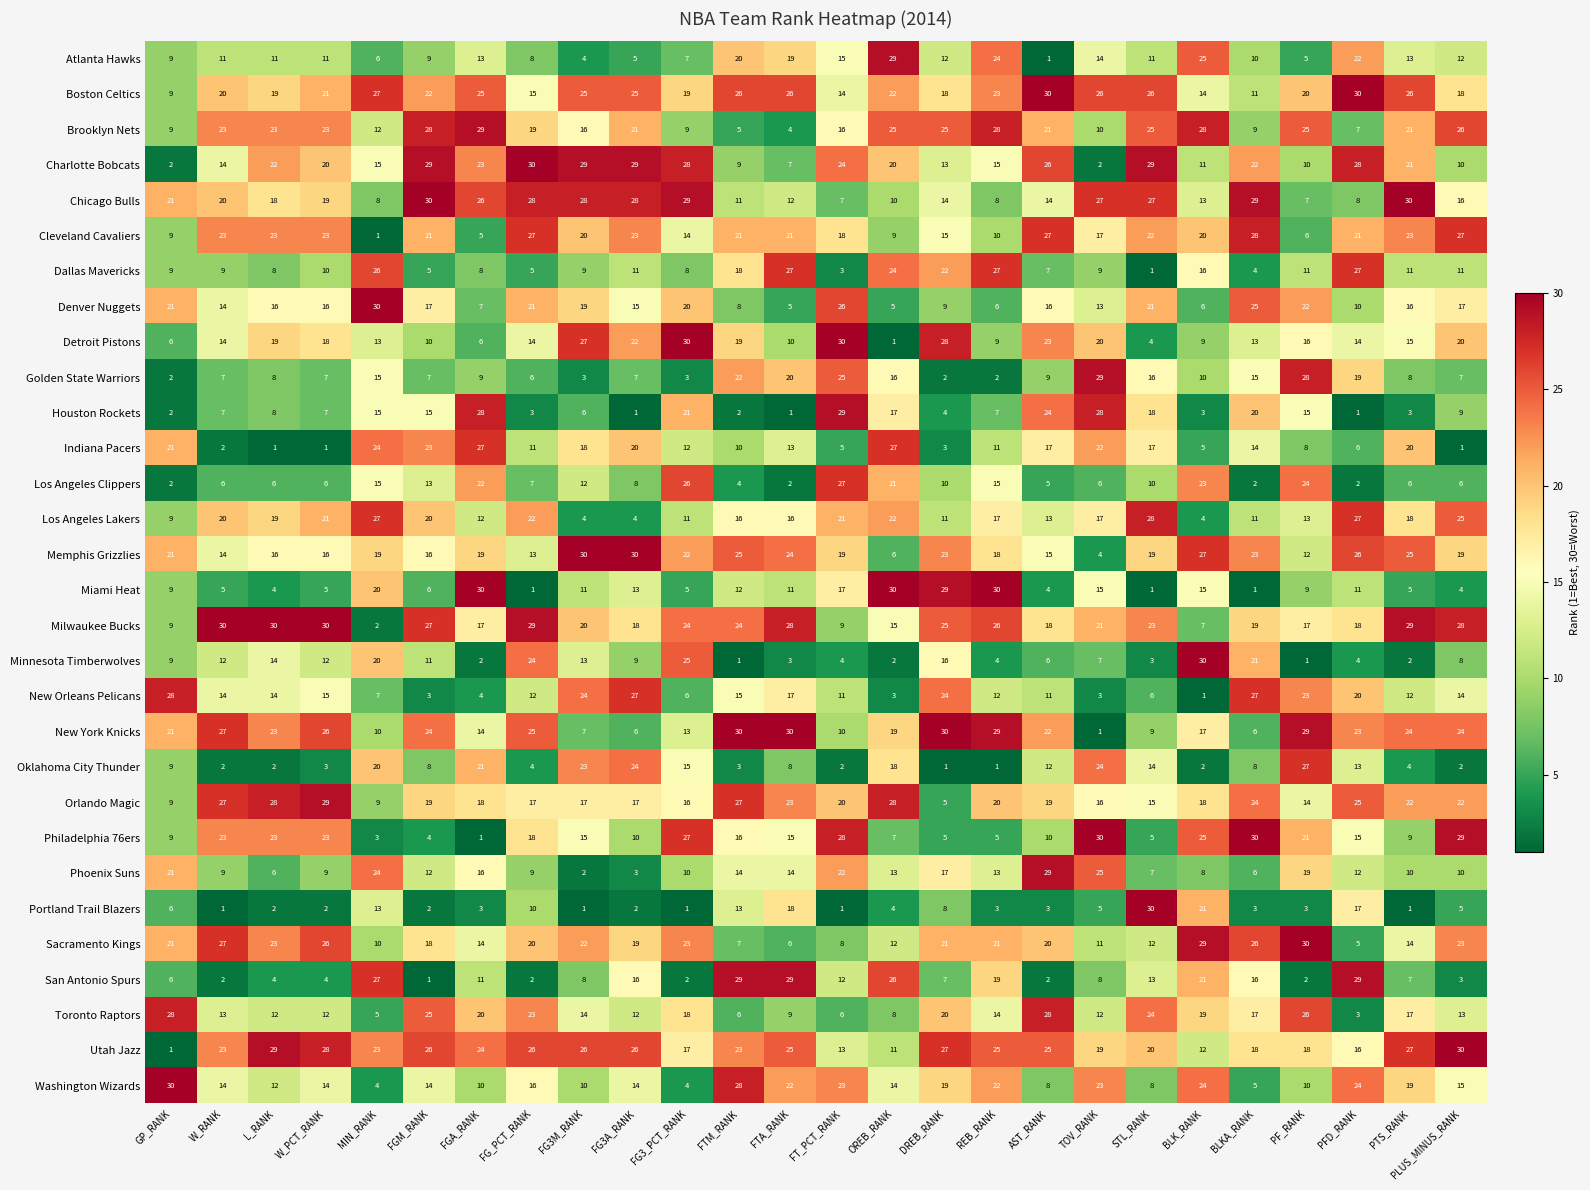

Which series has the largest total across all categories?

Utah Jazz